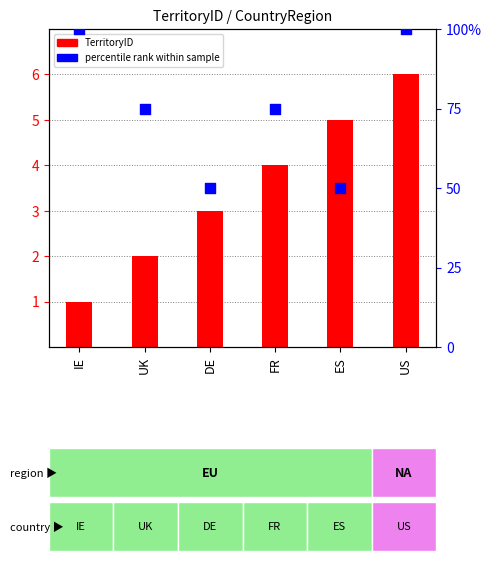

At how many categories does at least one series exceed 10?

6